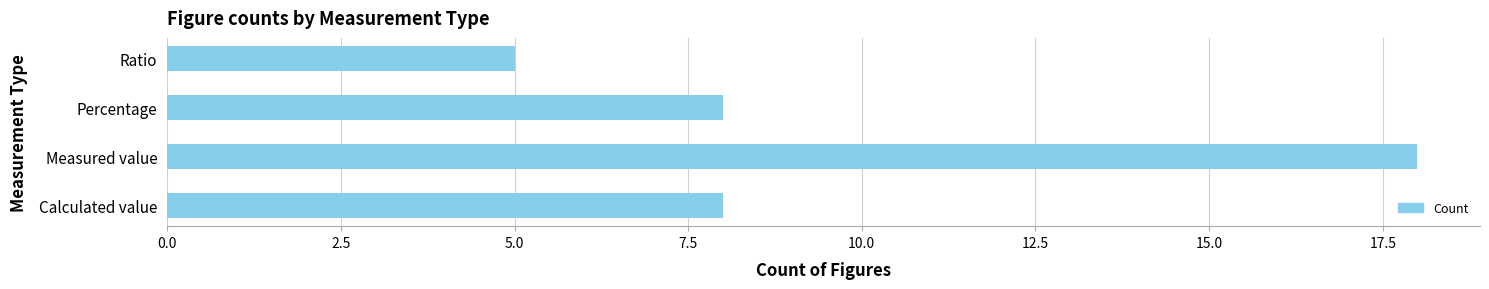

What is the change in value from Calculated value to Ratio?

-3